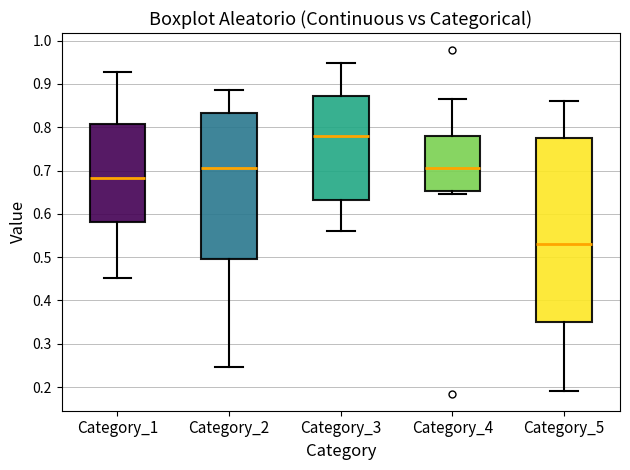

Which box is the tallest, from its lower edge to its upper edge?

Category_5